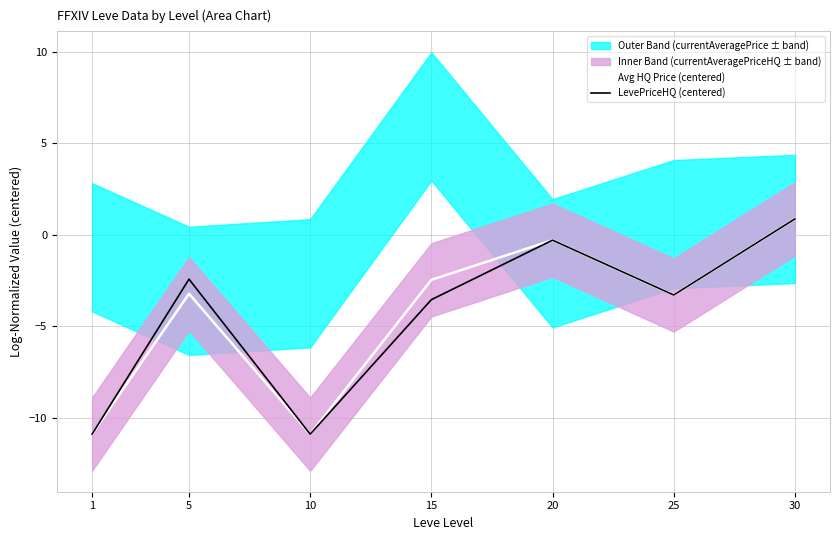

True or false: Avg HQ Price (centered) and LevePriceHQ (centered) cross at least once.

False